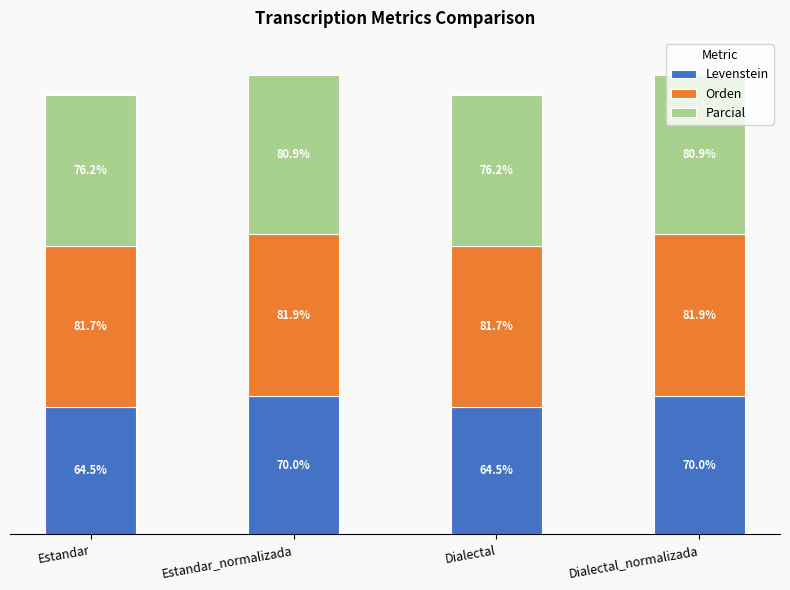

Is it true that Levenstein equals 34.4 at Dialectal_normalizada?

False